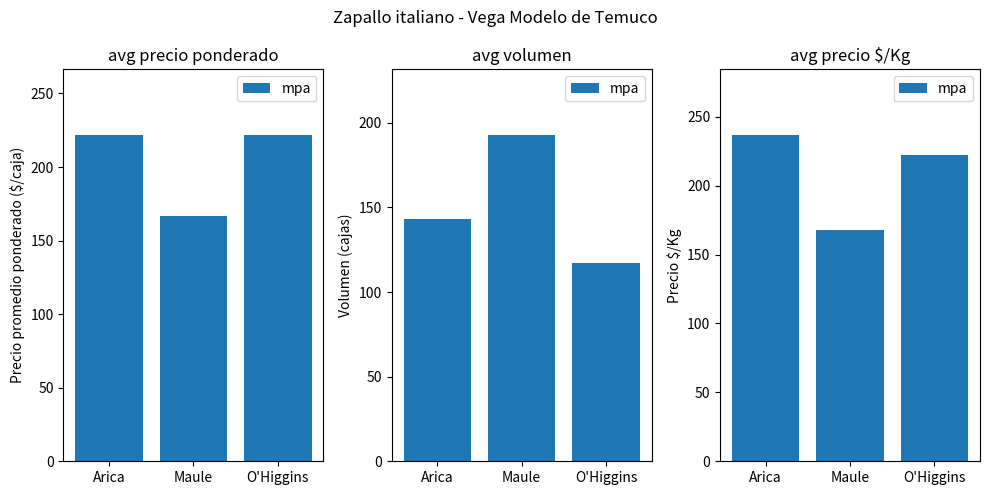

Rank the categories by value from lowest to highest.

Maule, O'Higgins, Arica